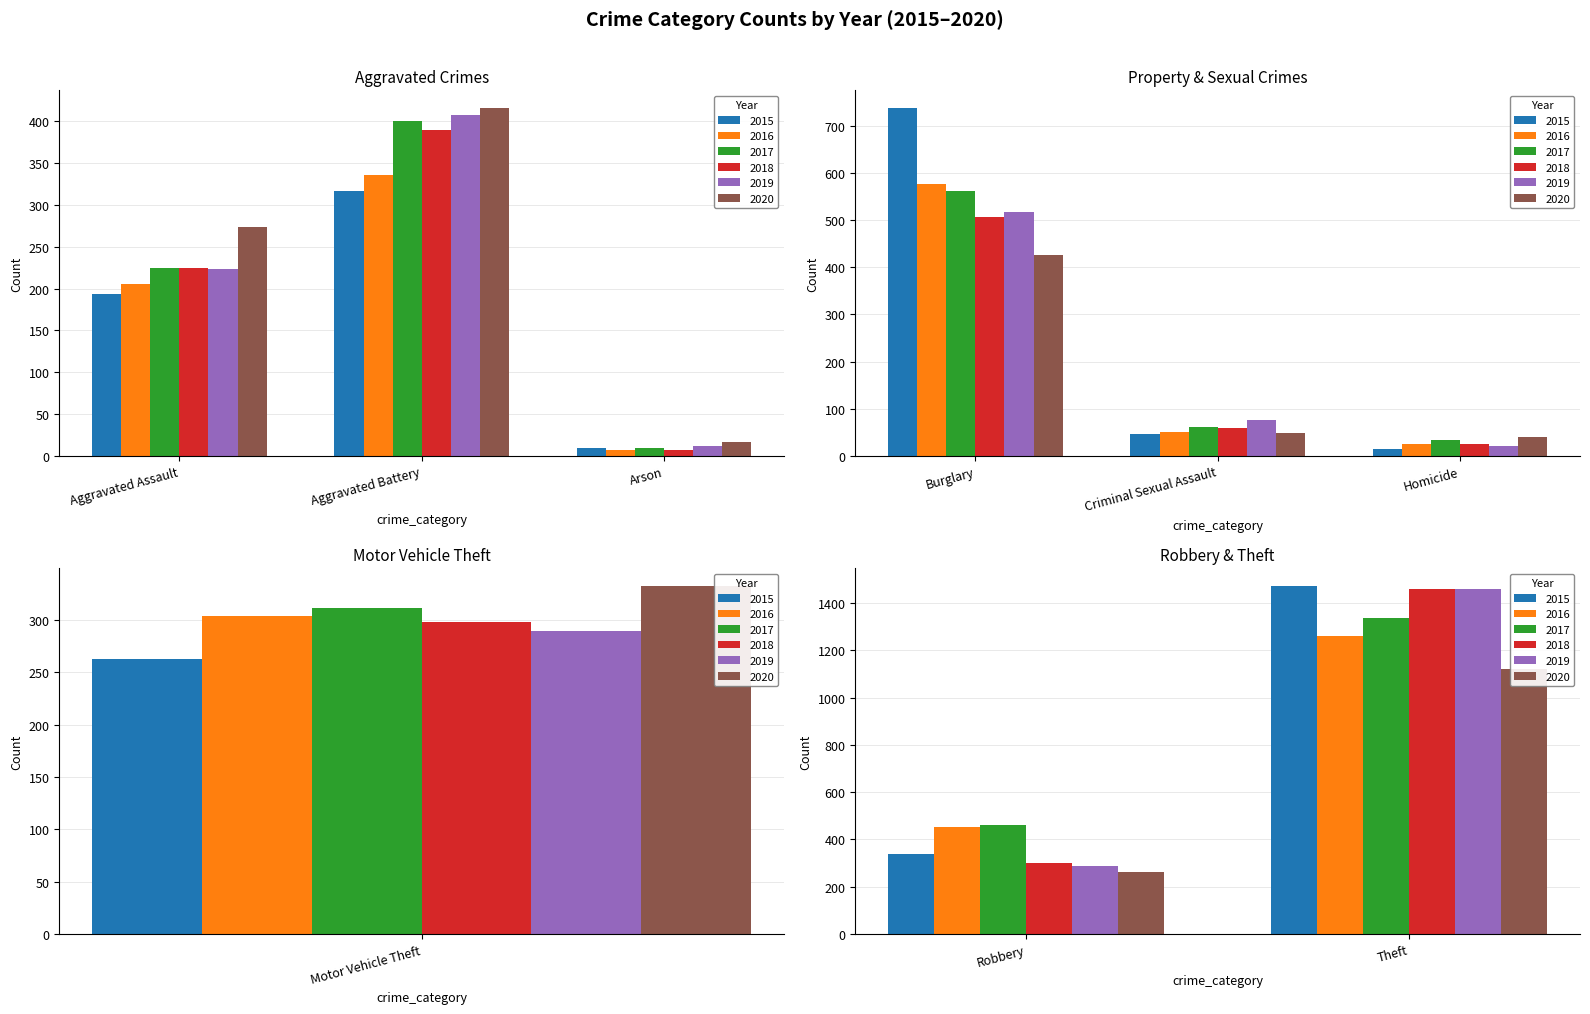

Read the 2017 value at Aggravated Assault, to the nearest 50.

200